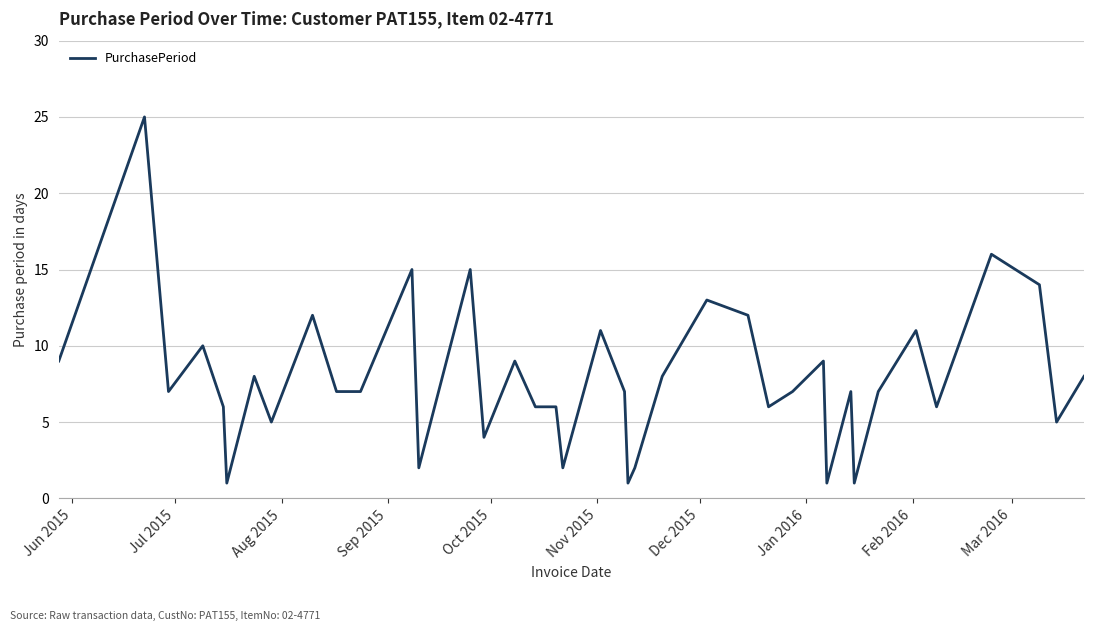

What is the maximum value shown in the chart?

25